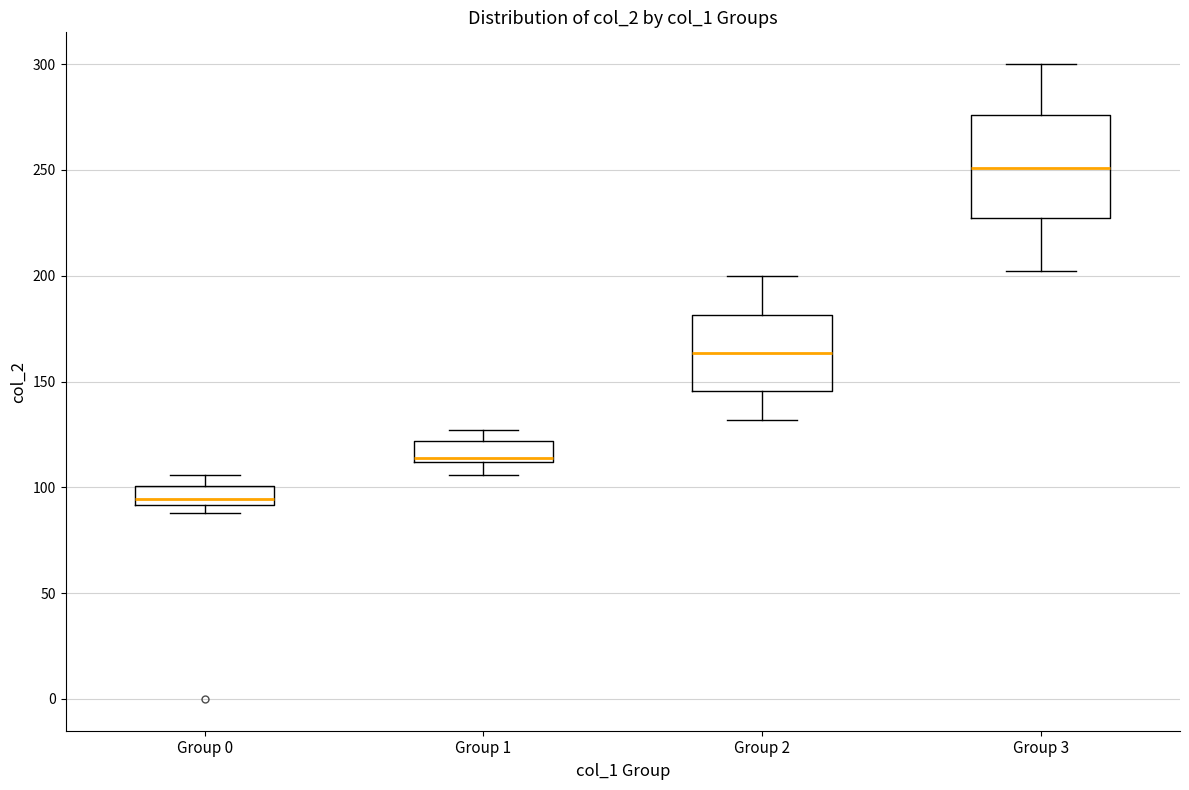

Which box's median line is the highest?

Group 3